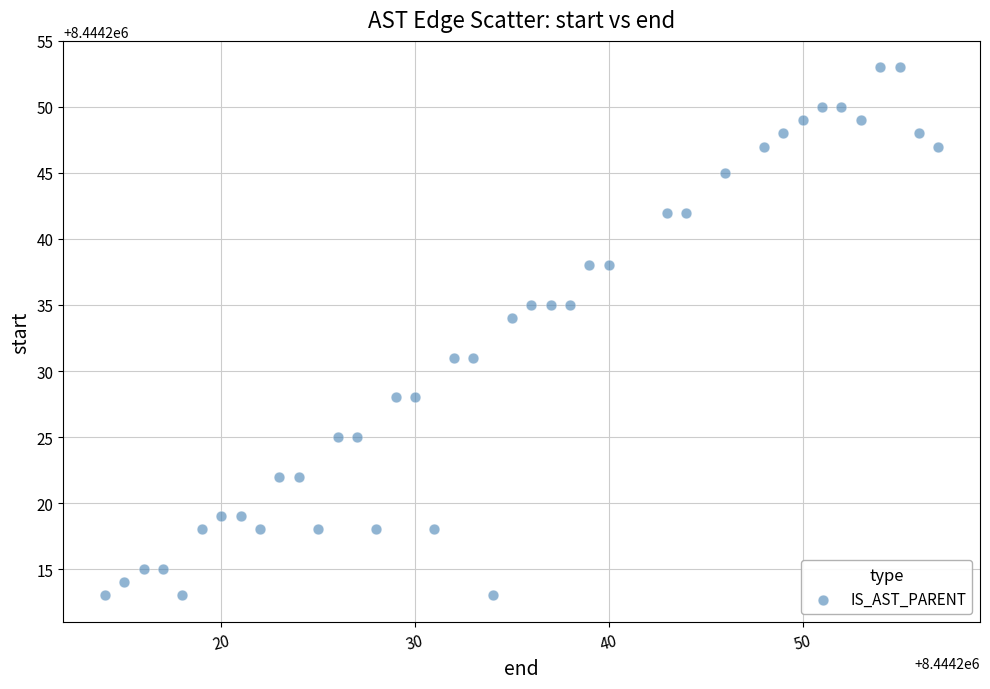

What is the range of X values (max minus min)?

43